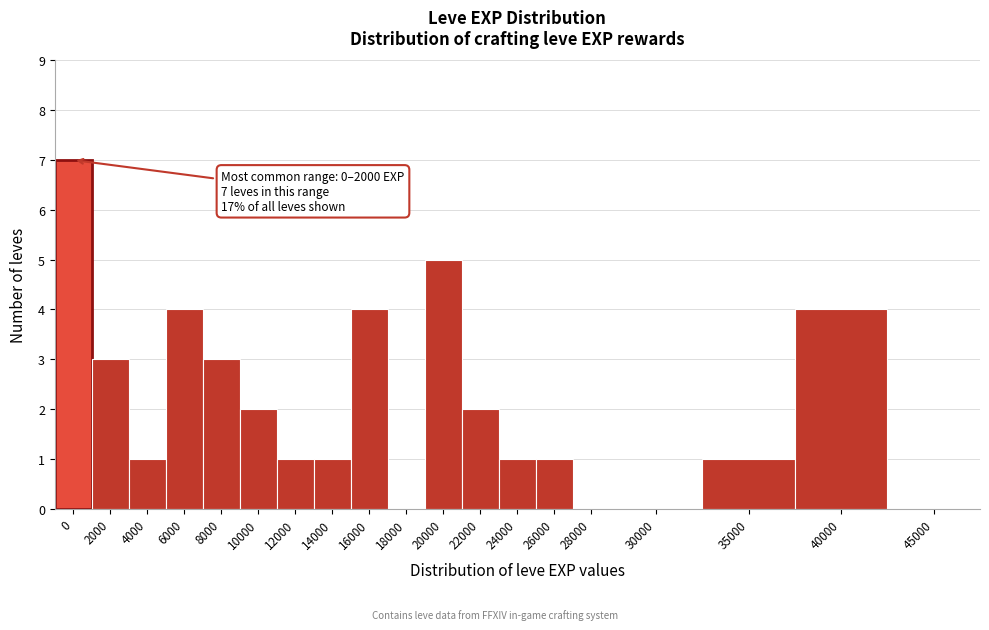

Reading left to right, list all the values displayed in this chart.

0=7	2000=3	4000=1	6000=4	8000=3	10000=2	12000=1	14000=1	16000=4	18000=0	20000=5	22000=2	24000=1	26000=1	28000=0	30000=0	35000=1	40000=4	45000=0